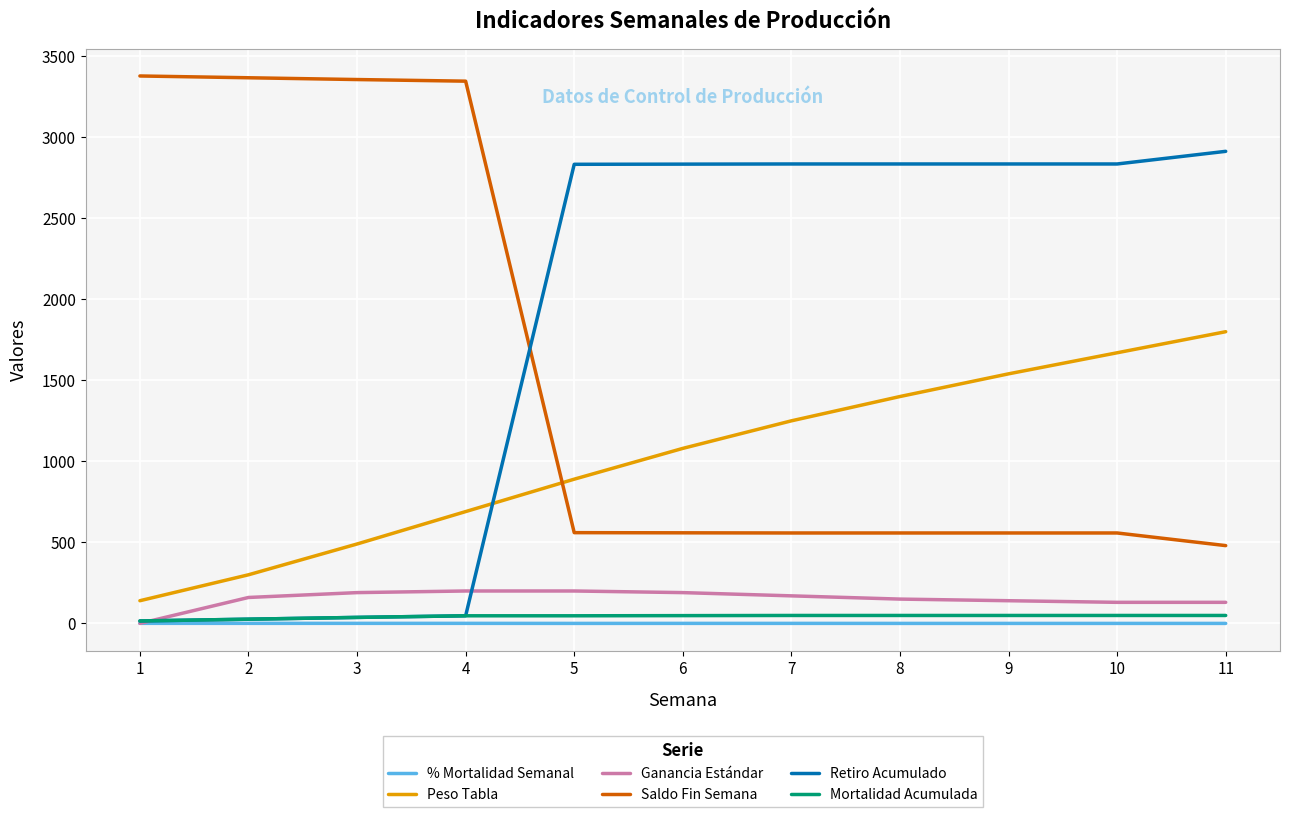

Which series has the largest total across all categories?

Retiro Acumulado